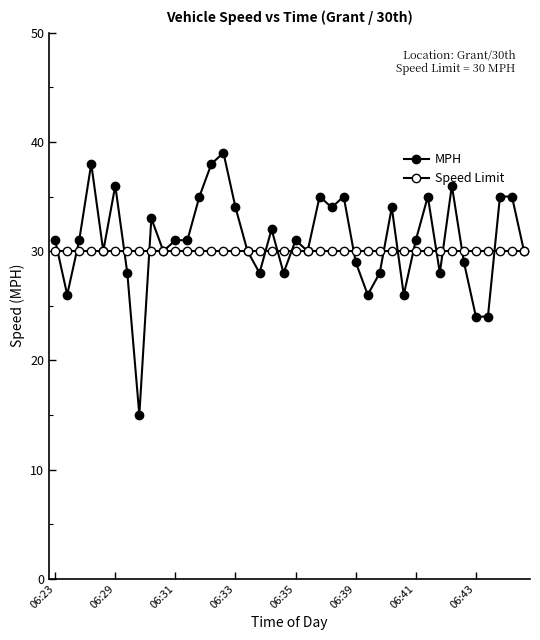

Does the chart display data point markers on the line(s)?

Yes